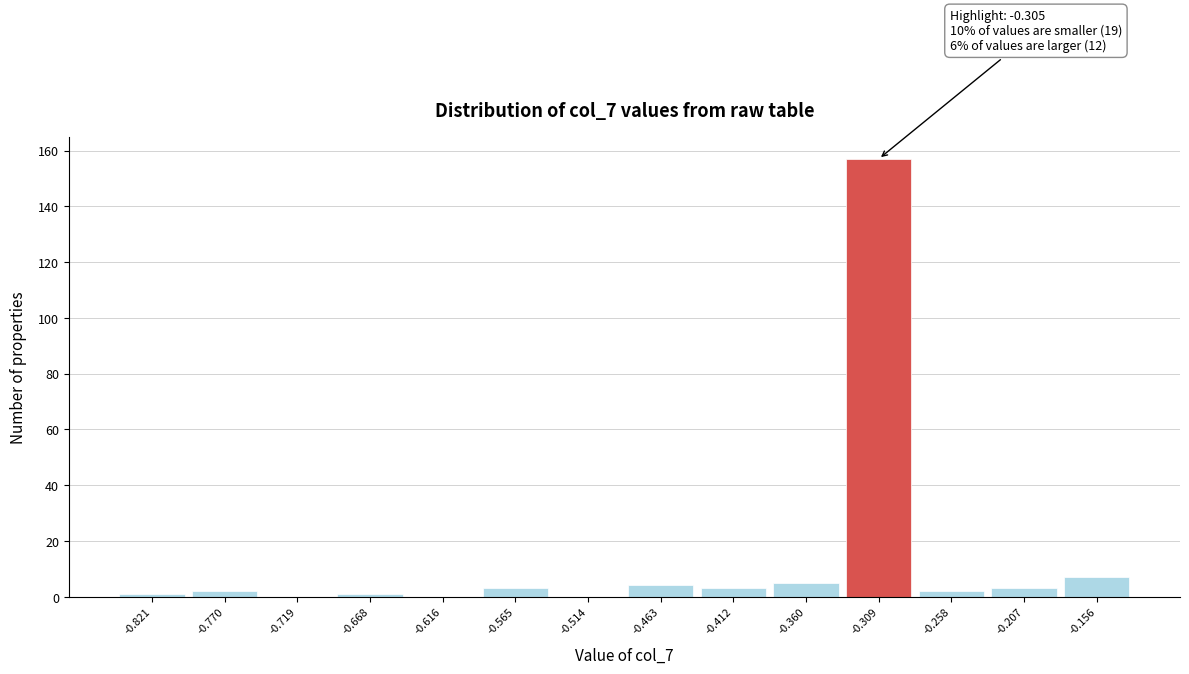

Over which range of the x-axis is the bar tallest?

-0.33 to -0.28